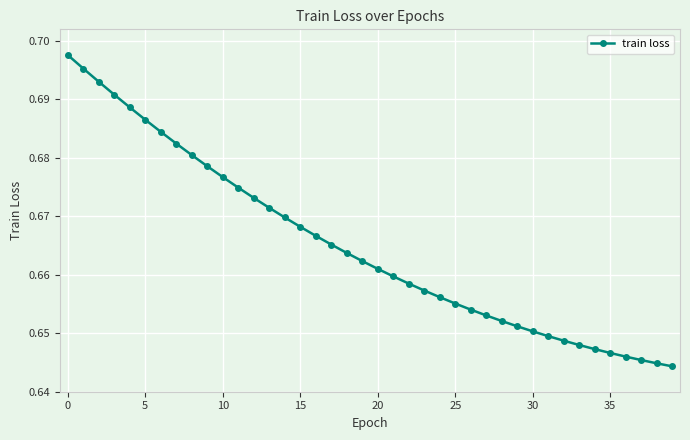

Does the chart display data point markers on the line(s)?

Yes